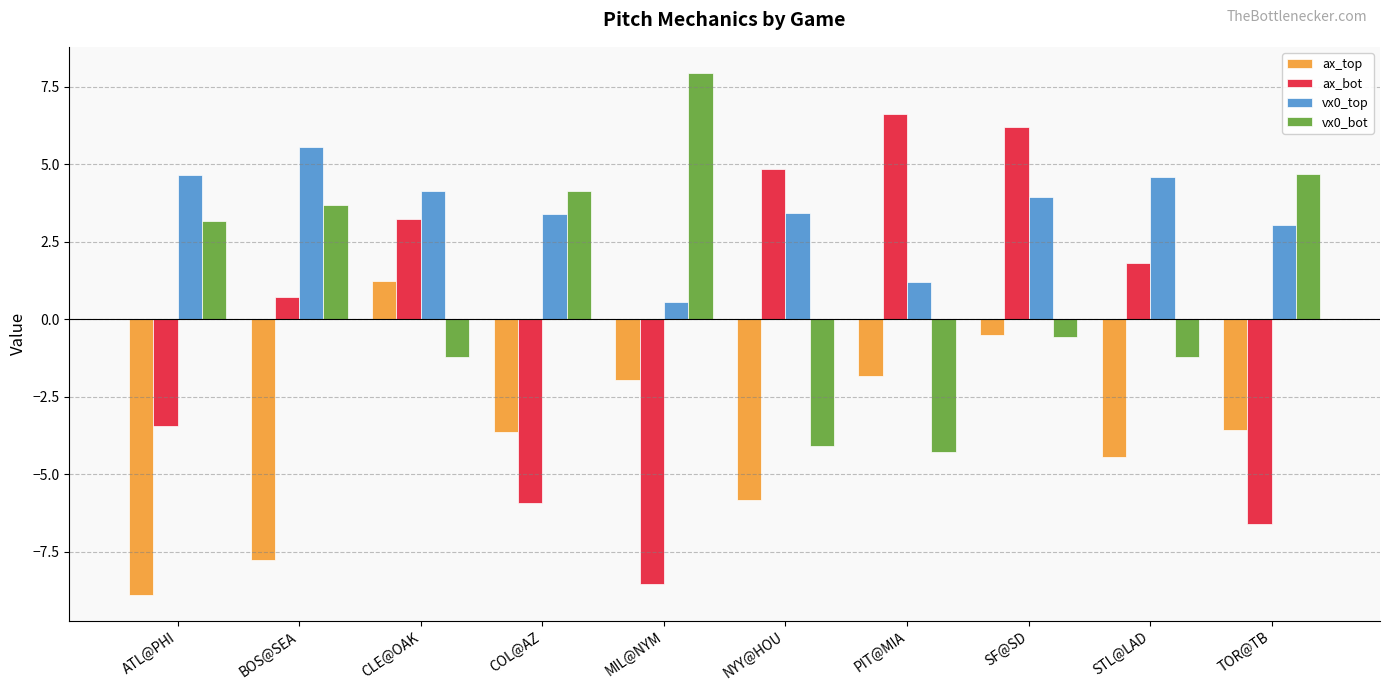

Is it true that ax_top equals -3.6 at COL@AZ?

True